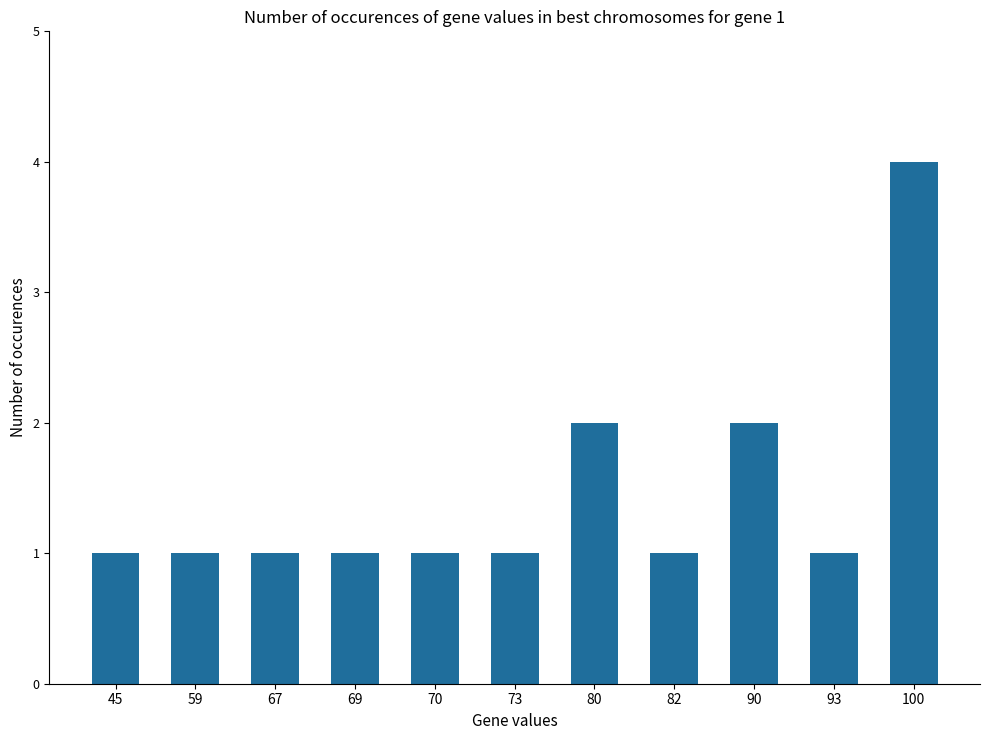

What is the ratio of the value at 80 to the value at 100?

0.5